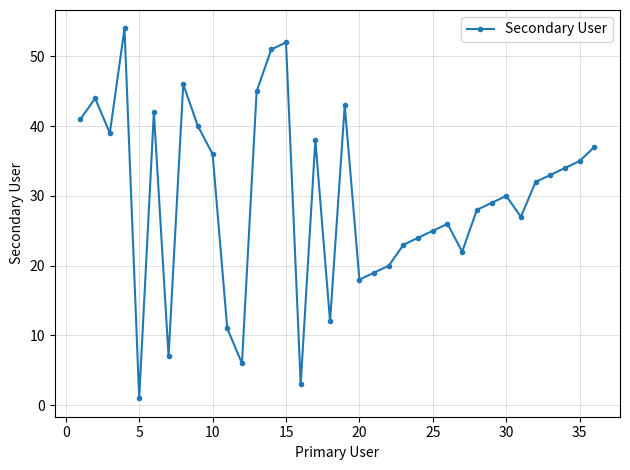

What is the average value?

30